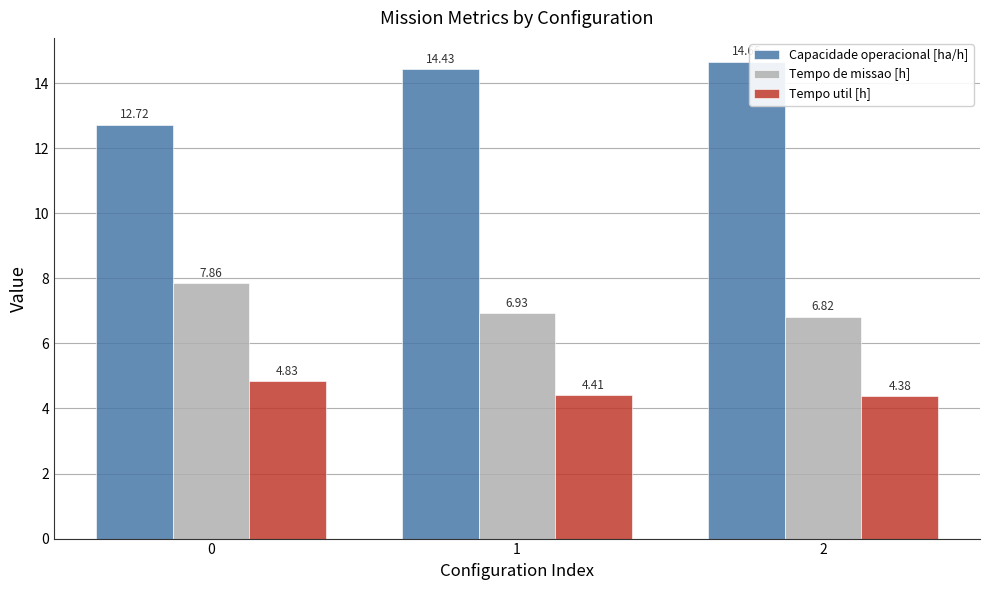

What is the average value of the Tempo util [h] series?

4.5